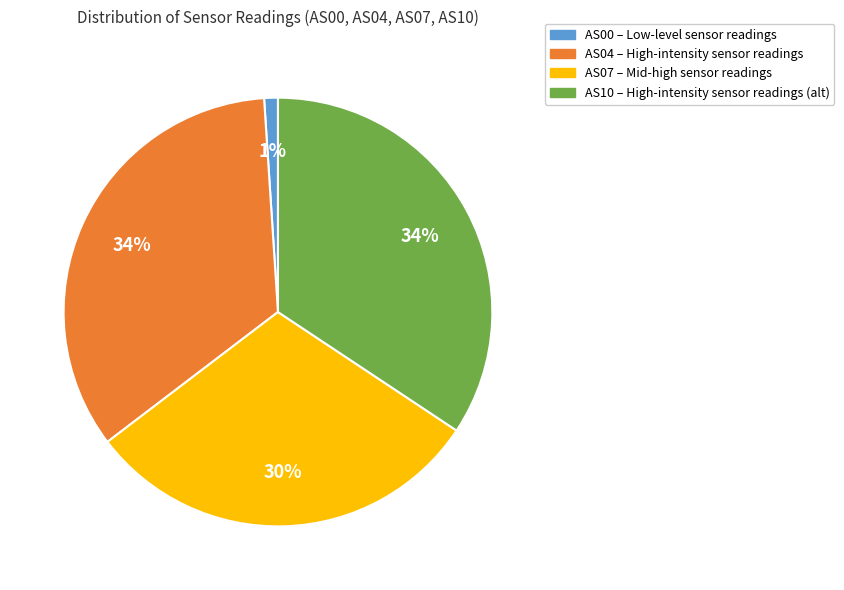

To the nearest percent, what percentage of the pie is AS07?

30%